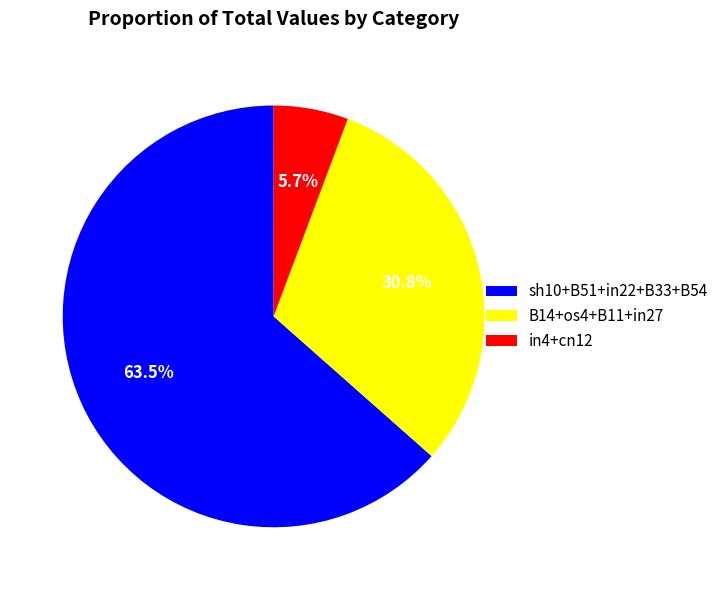

Is there any slice that represents more than half of the pie?

Yes